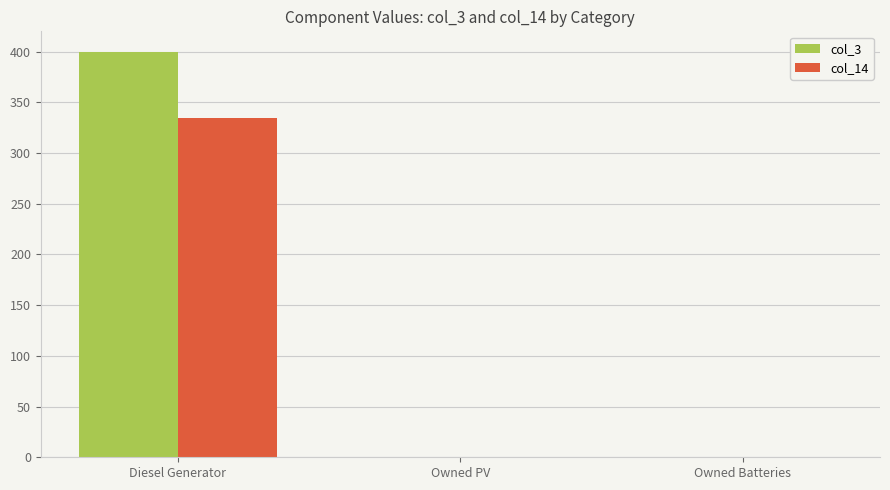

What are all the series names shown in the legend?

col_3, col_14